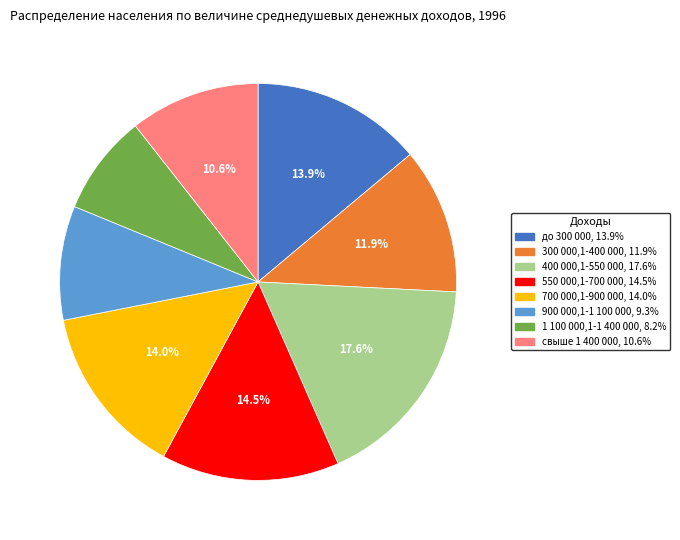

Is it true that 1 100 000,1-1 400 000 is 8% of the pie?

True